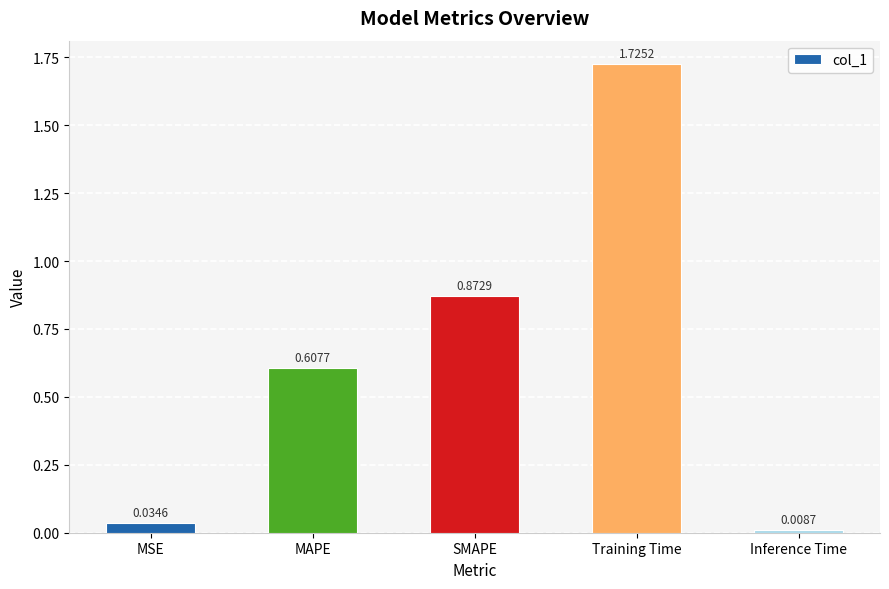

What is the label of the 3rd bar from the right?

SMAPE